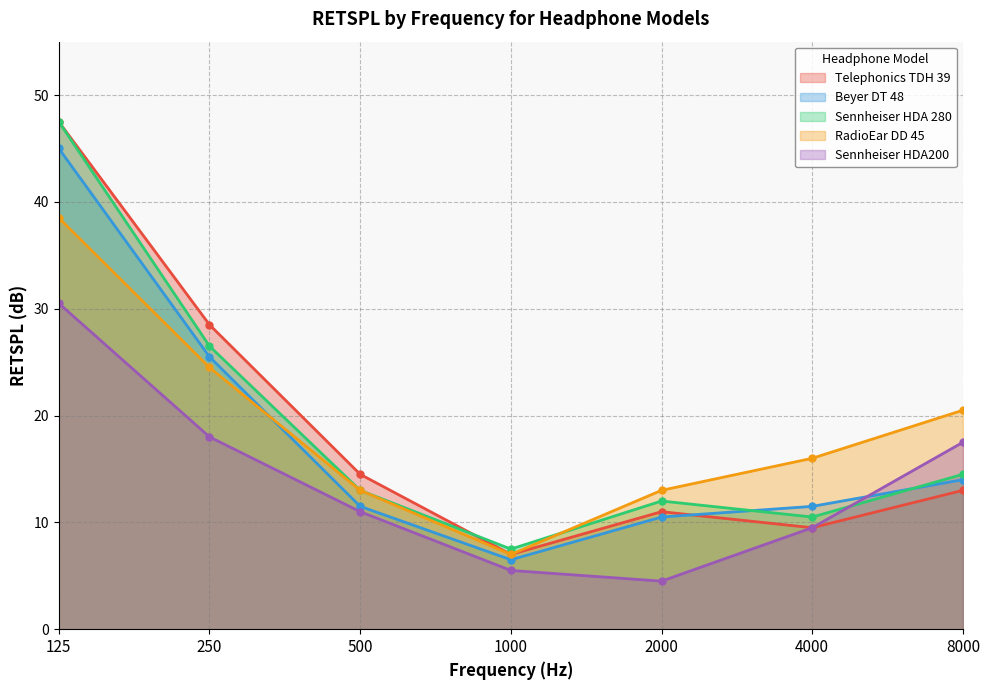

True or false: Beyer_DT_48 and Sennheiser_HDA_280 cross at least once.

True